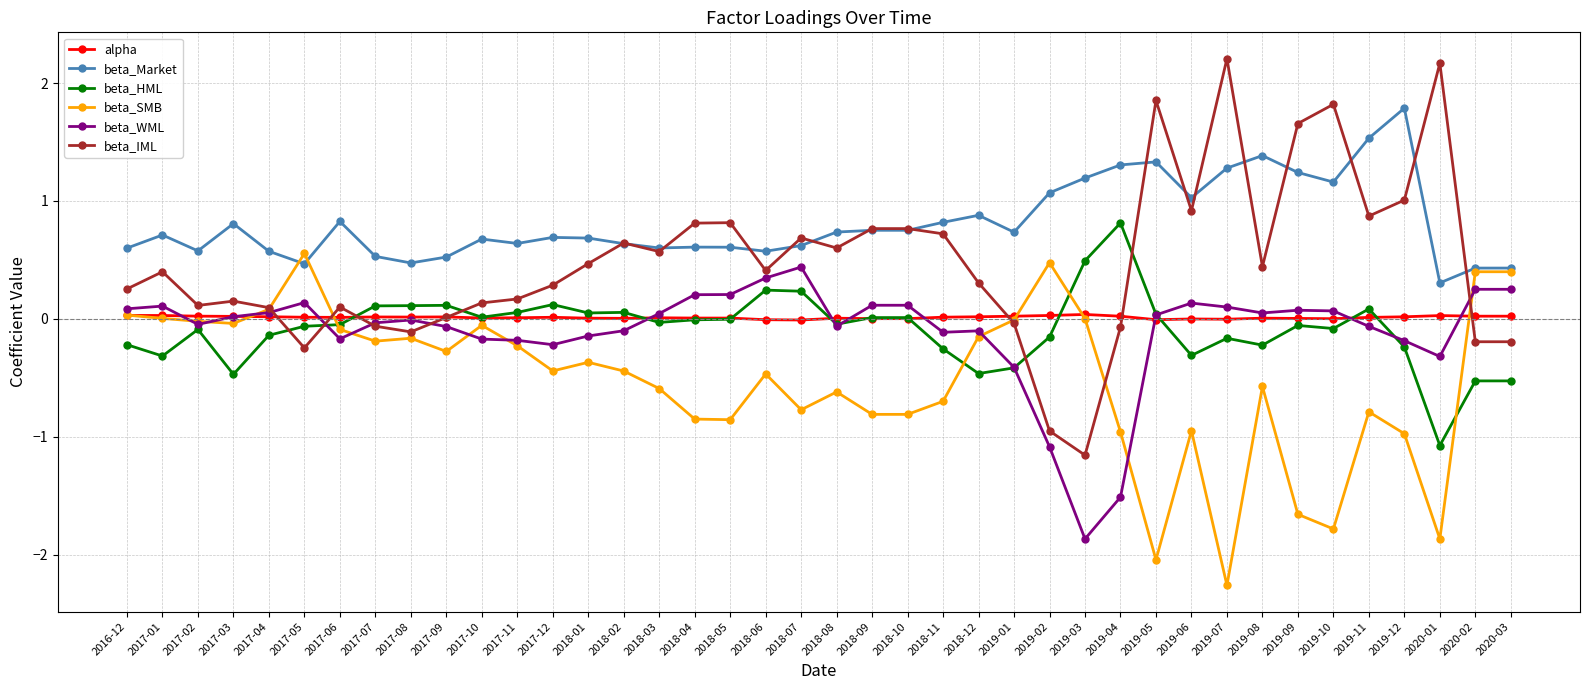

Does the chart have visible grid lines?

Yes